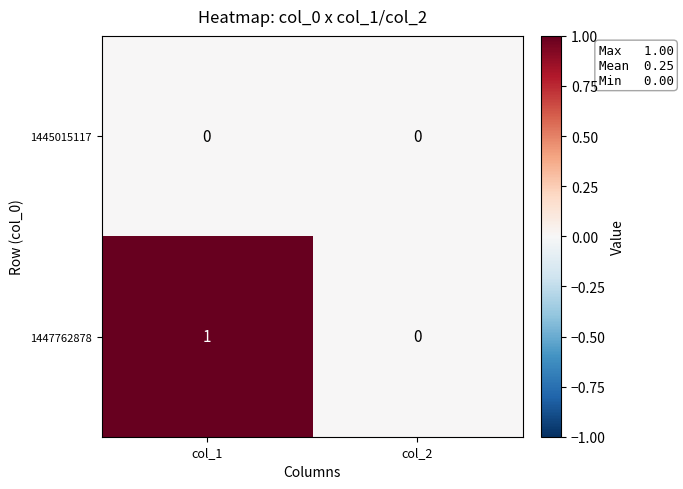

Which series has the widest spread of values?

1447762878